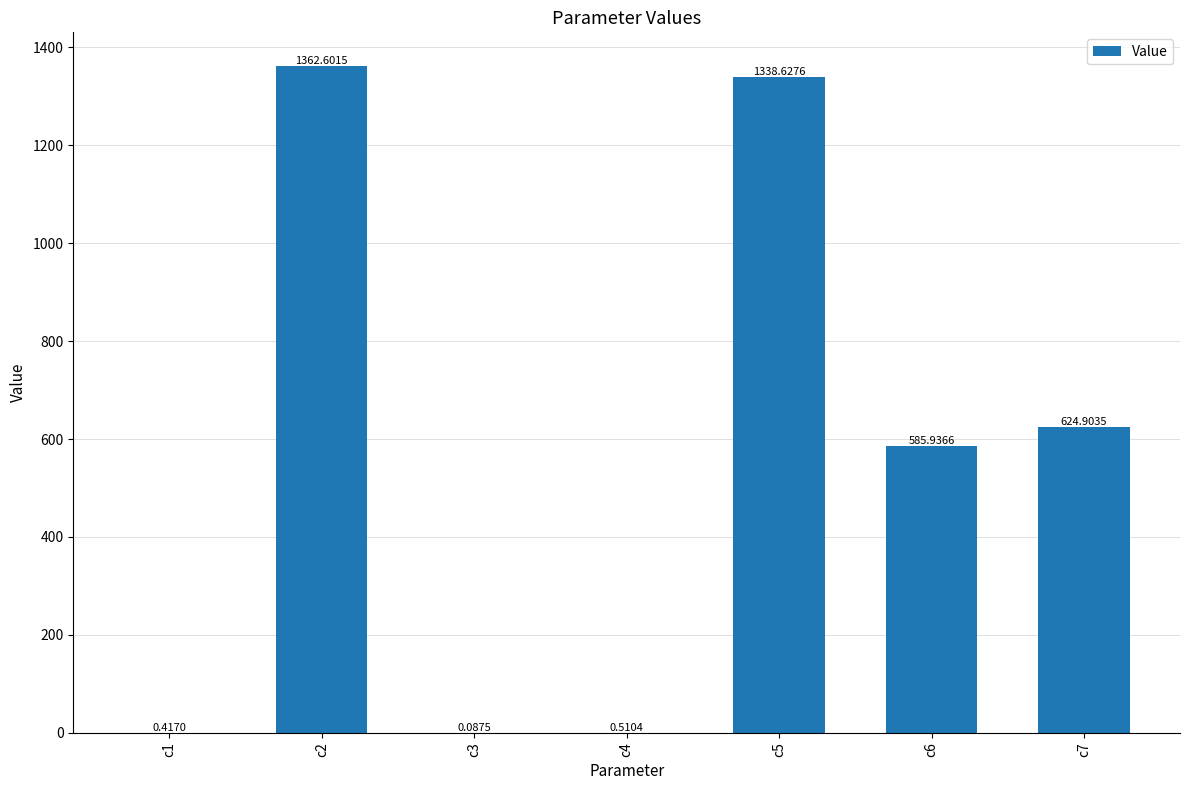

Are the bars horizontal?

No